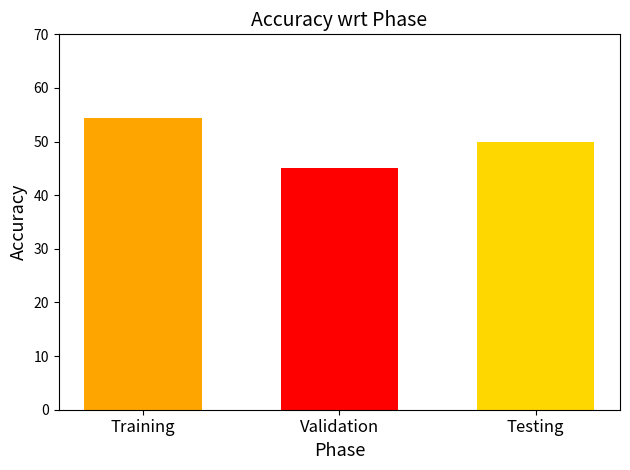

What is the maximum value shown in the chart?

54.5